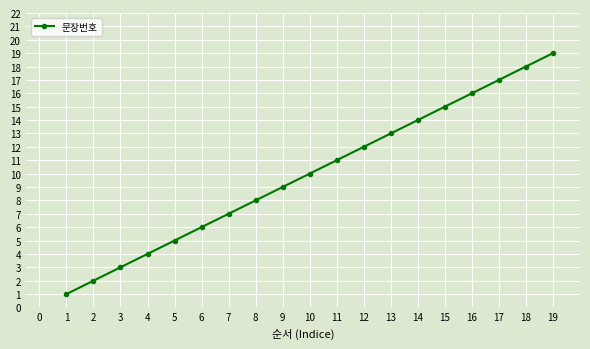

Approximately how many times larger is the value at 1 compared to 8?

0.1